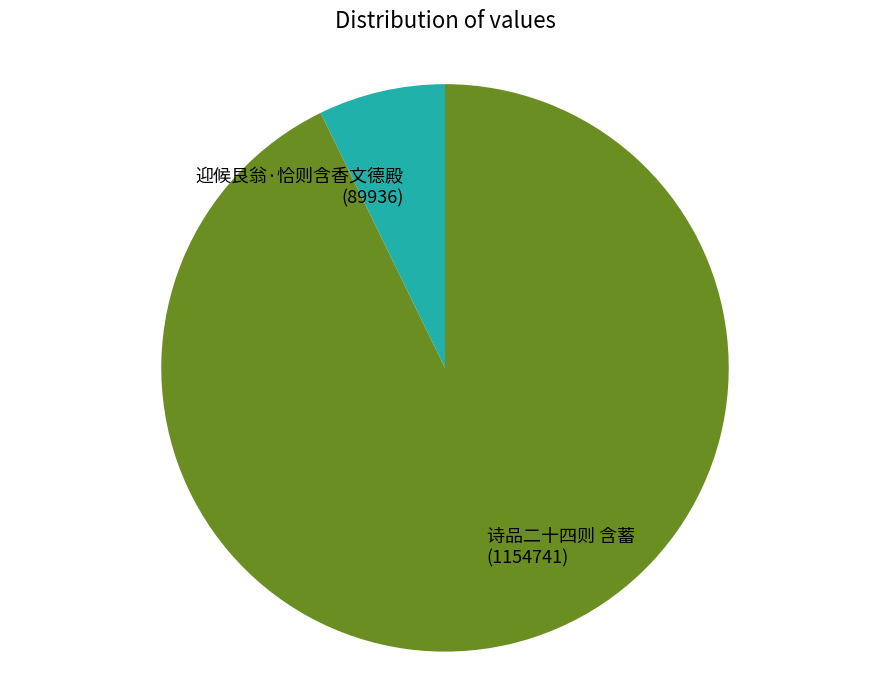

Do 诗品二十四则 含蓄 and 迎候艮翁·恰则含香文德殿 together represent more than half of the pie?

Yes